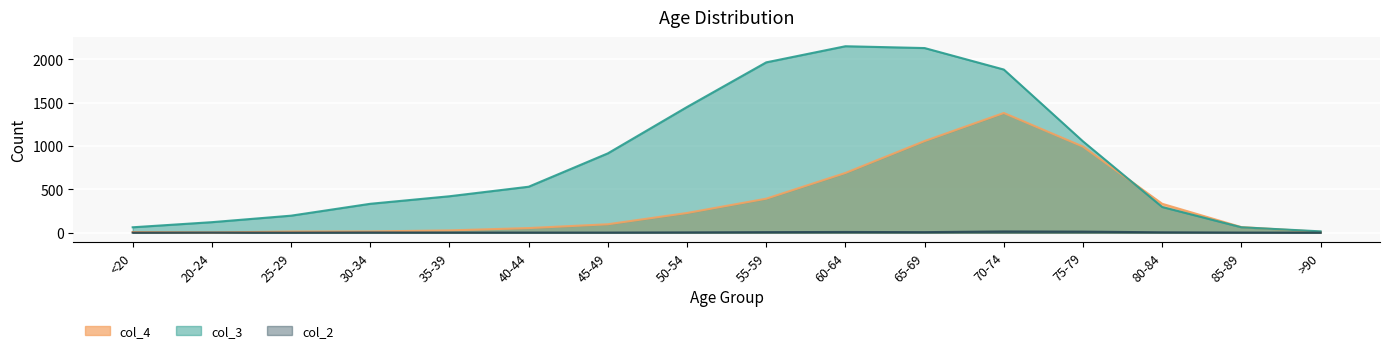

How many lines are shown in the chart?

3